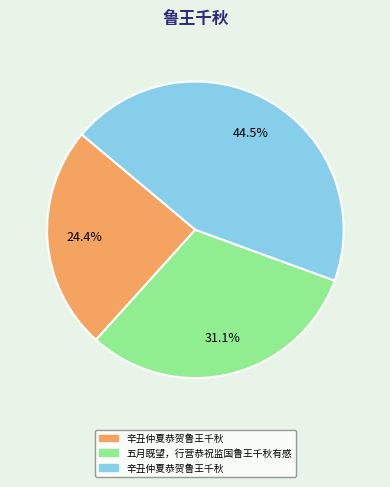

Is there a majority slice in this chart?

No